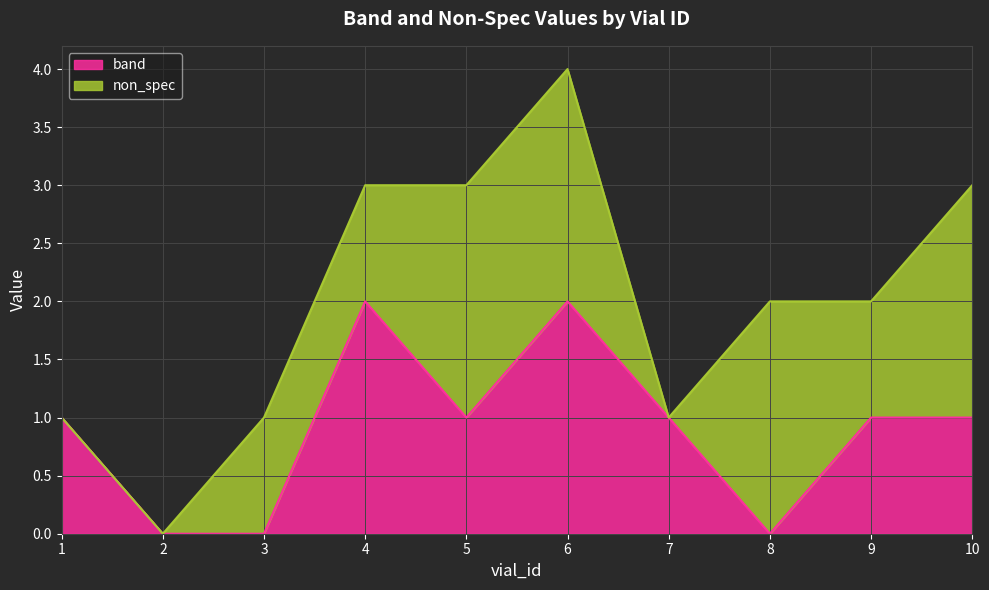

What is the change in value from 4 to 8?

-2